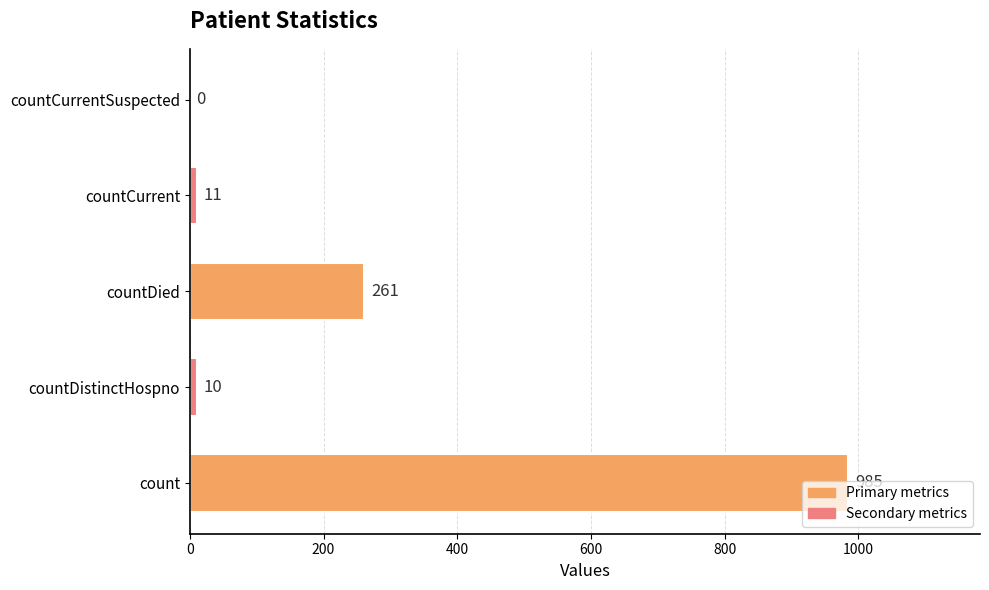

What is the greatest value displayed?

985